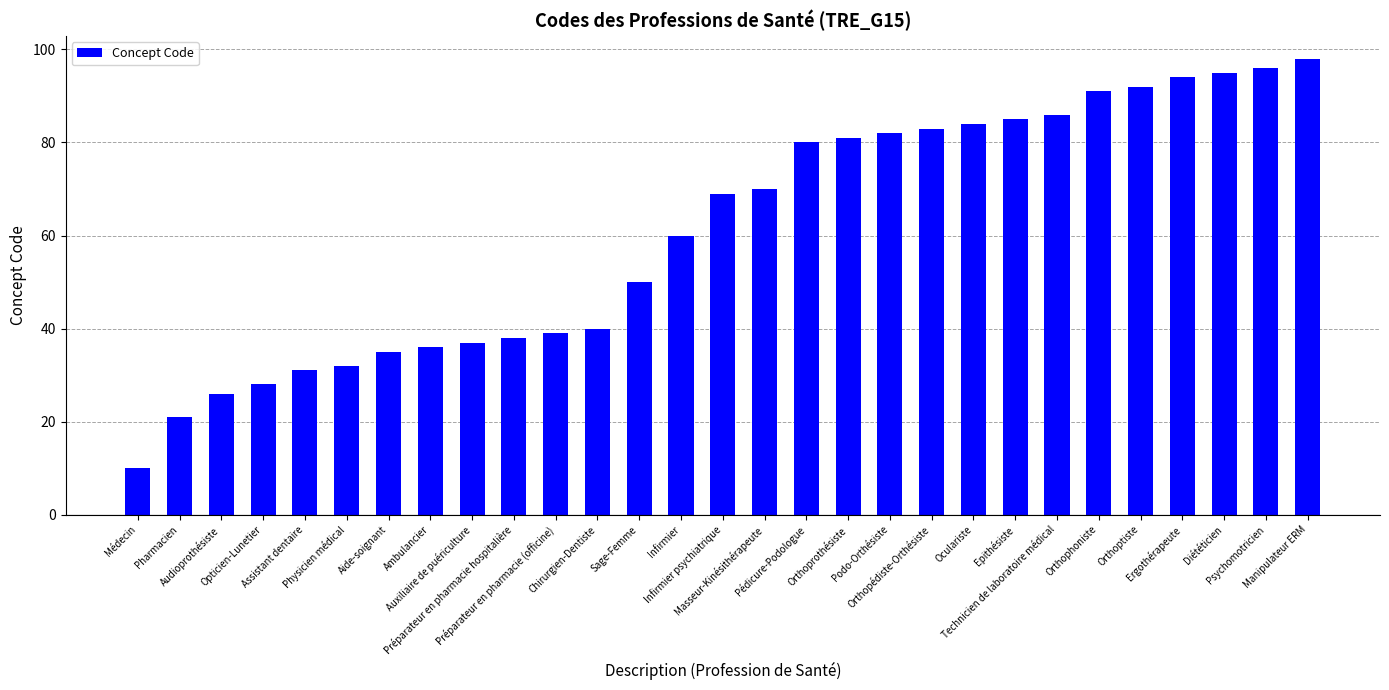

What is the maximum value shown in the chart?

98